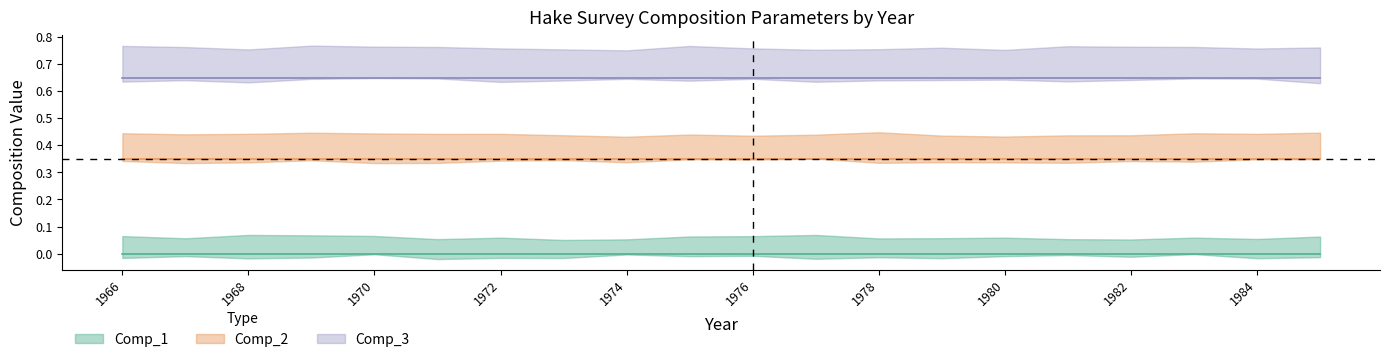

How many lines are shown in the chart?

5